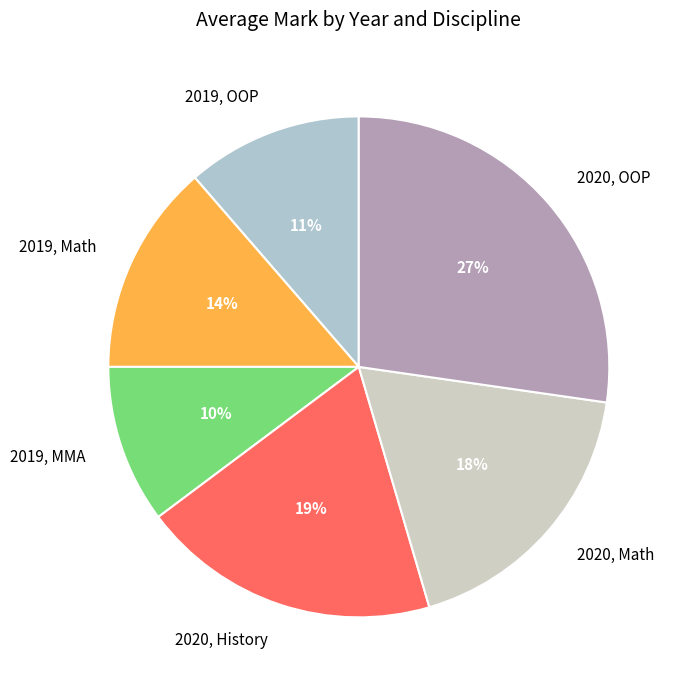

To the nearest percent, what is the combined percentage of 2019, Math and 2020, History?

33%